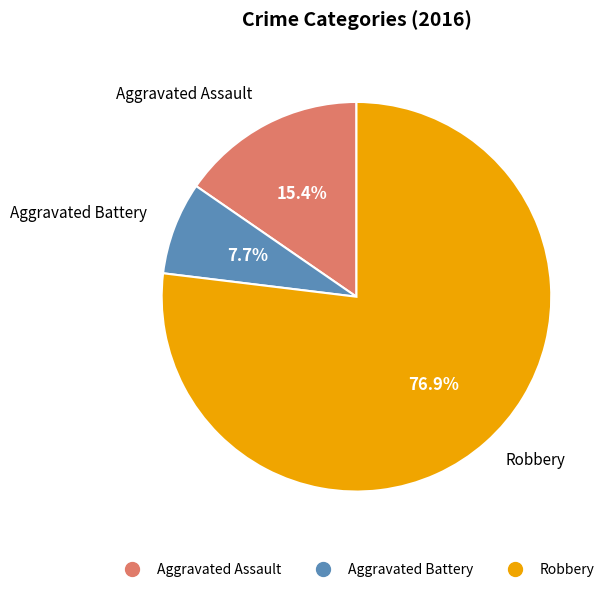

How many slices are in this pie chart?

3